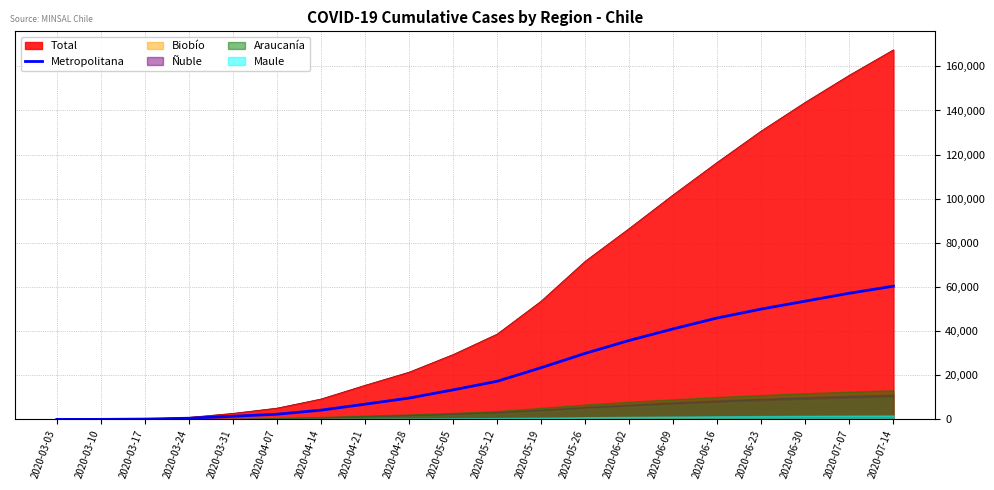

Is it true that the value at 2020-05-12 is 17284?

True